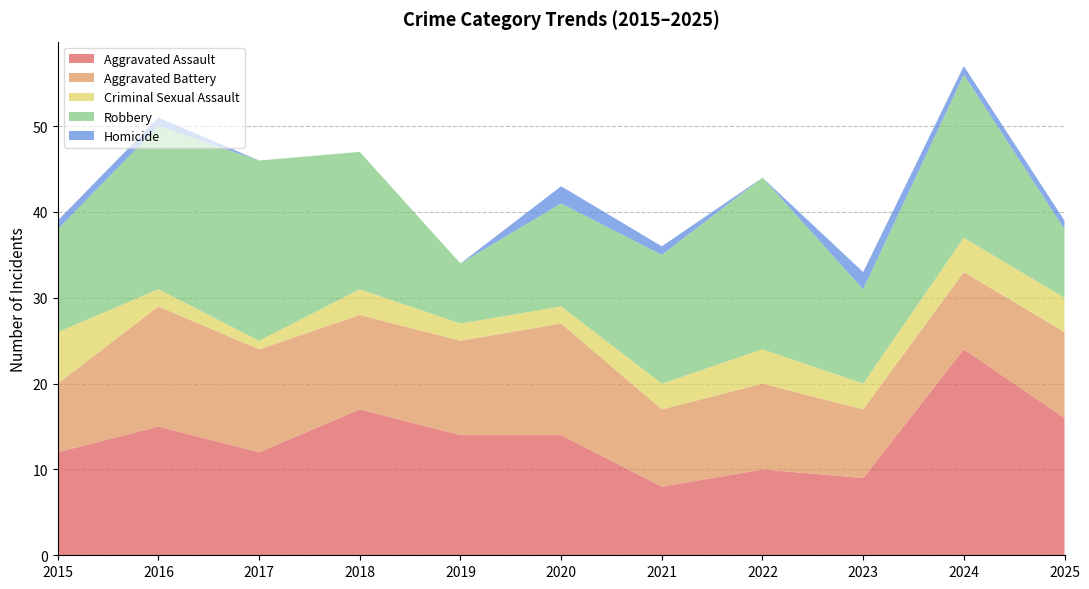

Reading left to right, extract all data points from this chart.

Aggravated Assault: 2015=12	2016=15	2017=12	2018=17	2019=14	2020=14	2021=8	2022=10	2023=9	2024=24	2025=16
Aggravated Battery: 2015=8	2016=14	2017=12	2018=11	2019=11	2020=13	2021=9	2022=10	2023=8	2024=9	2025=10
Criminal Sexual Assault: 2015=6	2016=2	2017=1	2018=3	2019=2	2020=2	2021=3	2022=4	2023=3	2024=4	2025=4
Robbery: 2015=12	2016=19	2017=21	2018=16	2019=7	2020=12	2021=15	2022=20	2023=11	2024=19	2025=8
Homicide: 2015=1	2016=1	2017=0	2018=0	2019=0	2020=2	2021=1	2022=0	2023=2	2024=1	2025=1